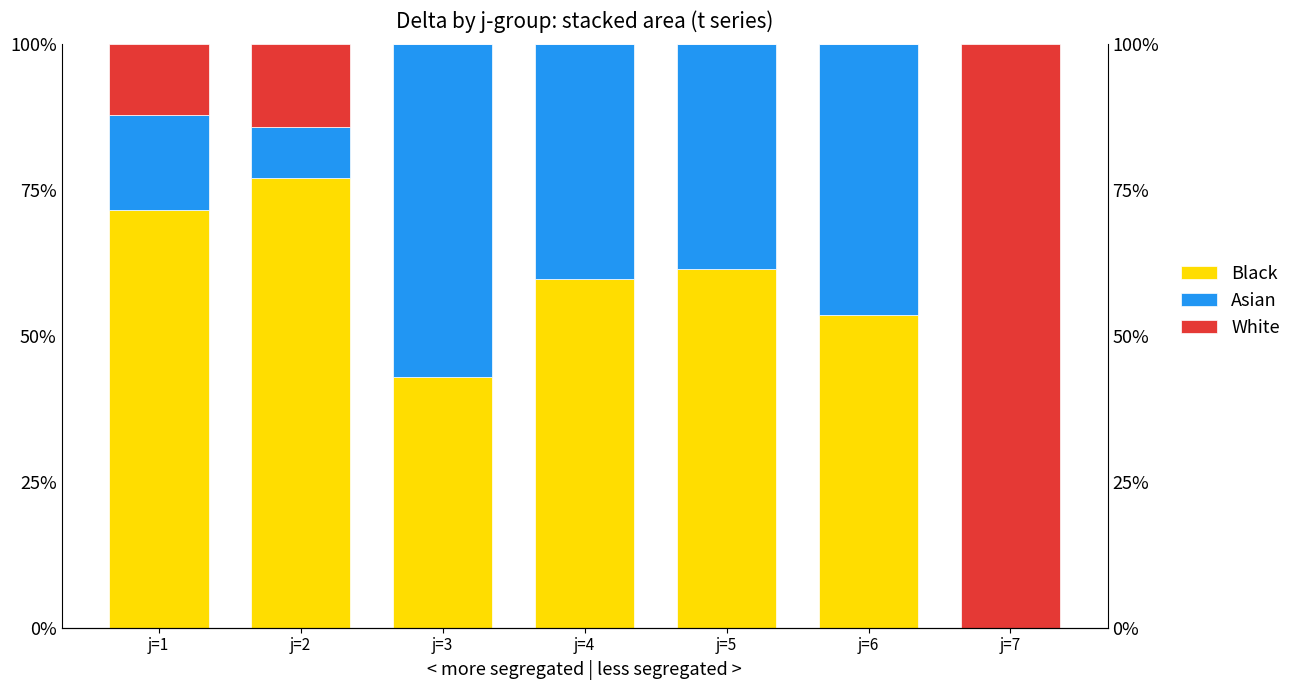

Is it true that t=3 (Black) equals 155.9 at j=7?

False